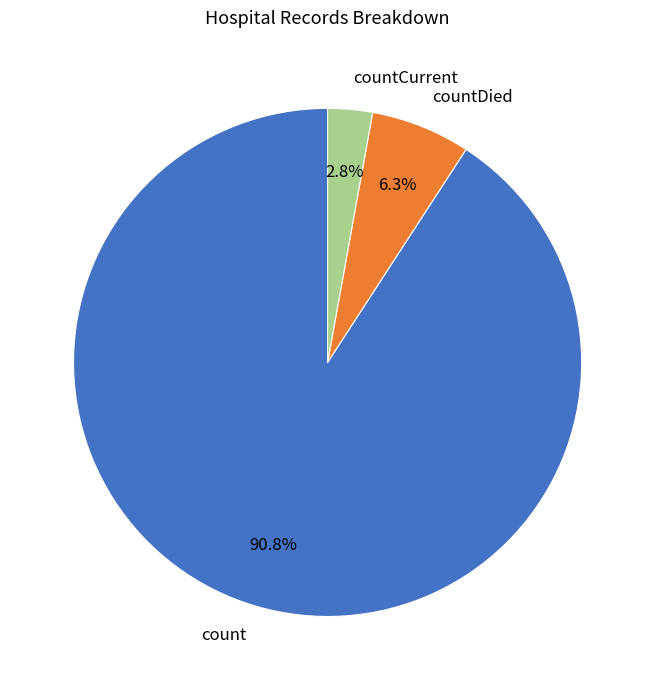

Does countCurrent represent more than half of the total?

No